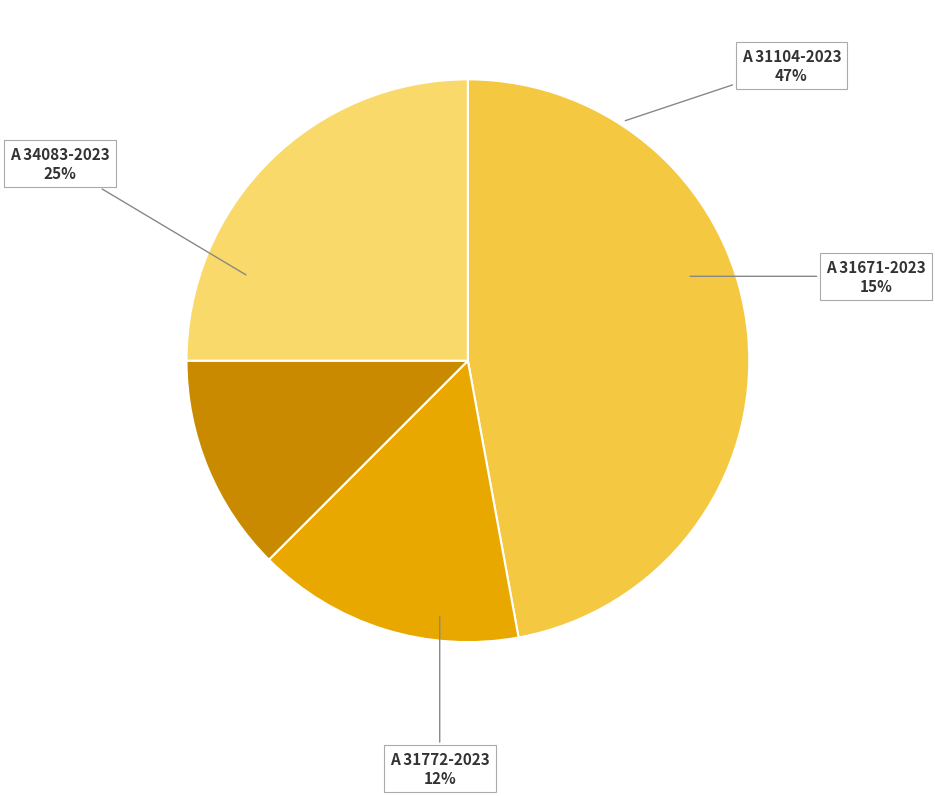

Is A 34083-2023 the majority of the pie?

No